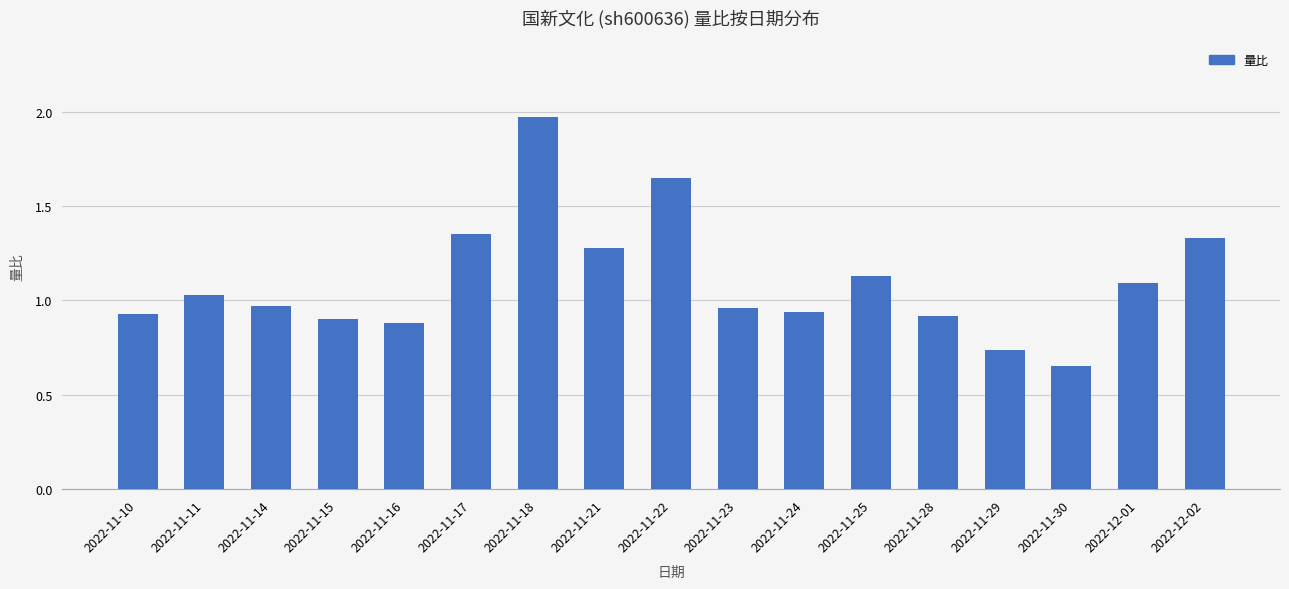

How many bars are there in total?

17